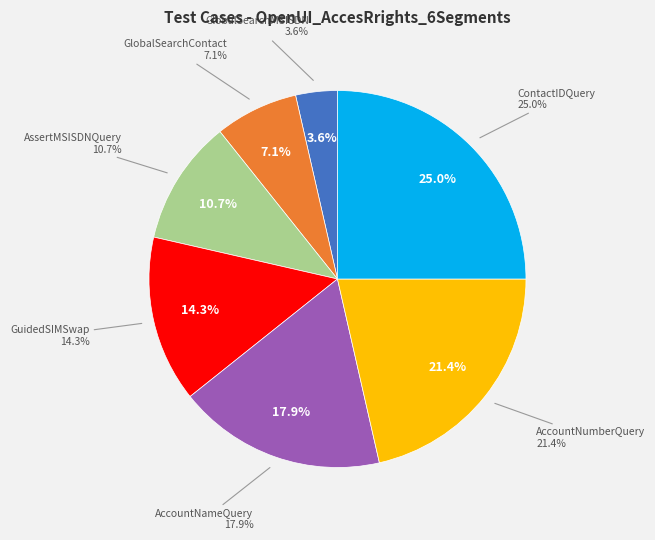

Which slice is the largest?

ContactIDQuery